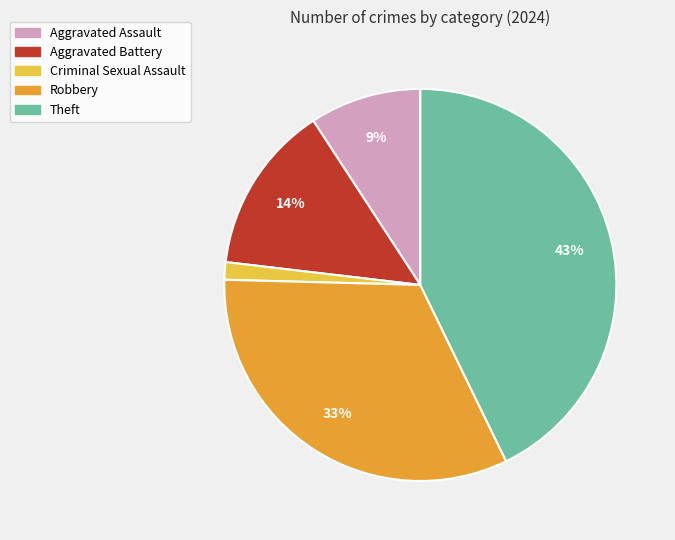

What is the smallest slice in the pie chart?

Criminal Sexual Assault